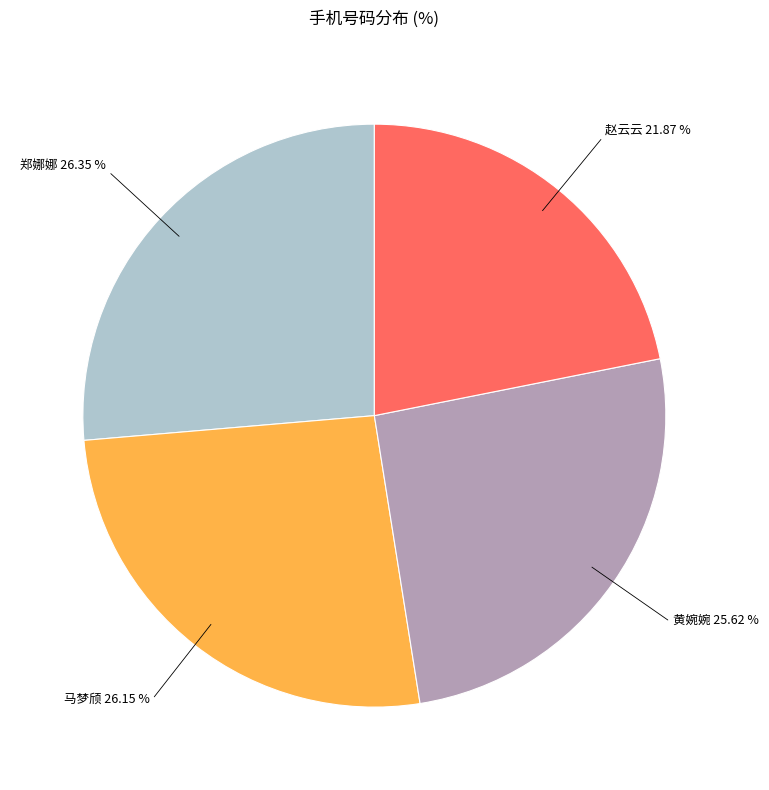

To the nearest percent, what is the difference between the 赵云云 and 马梦颀 slice percentages?

4%